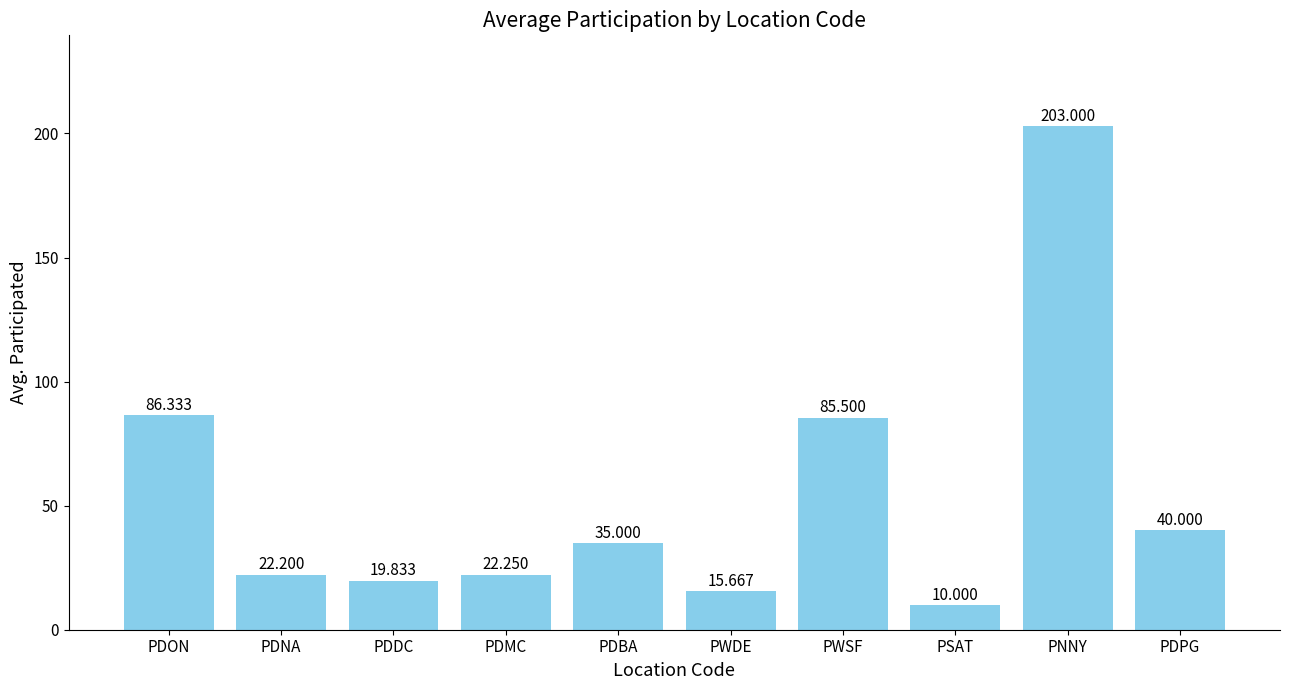

List the labels in order of value, largest first.

PNNY, PDON, PWSF, PDPG, PDBA, PDMC, PDNA, PDDC, PWDE, PSAT